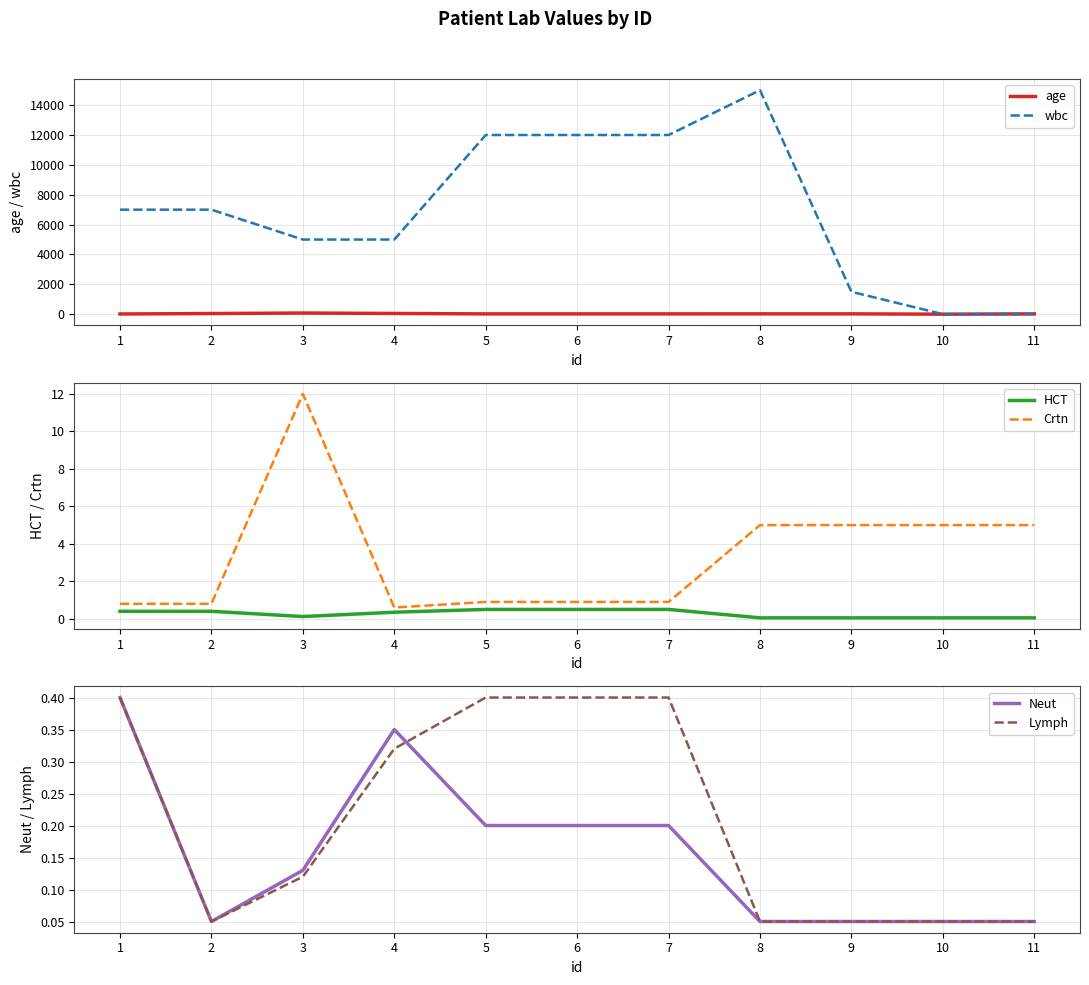

What is the average value of the wbc series?

6955